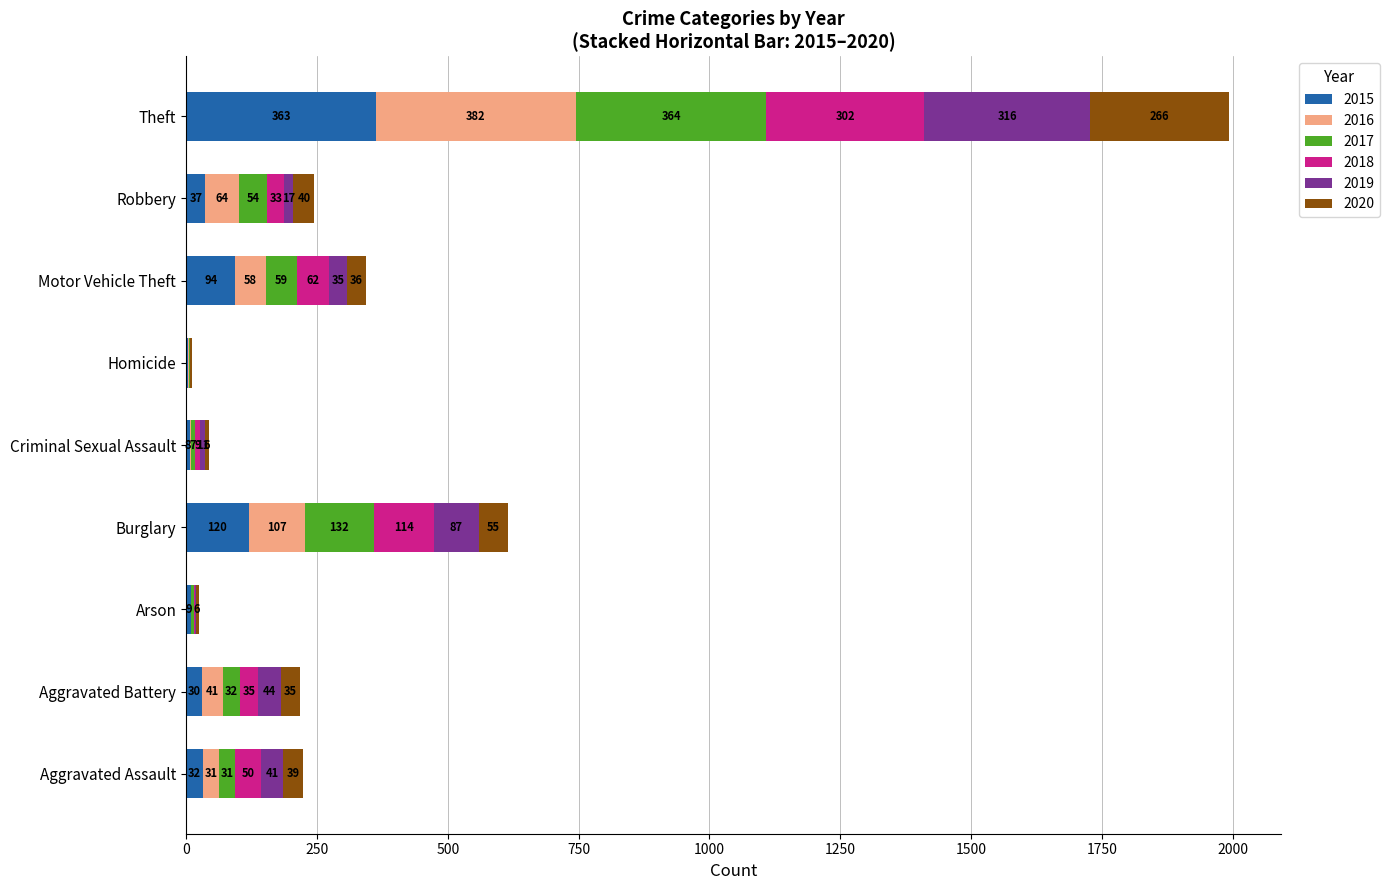

What is the sum of all 2015 values?

696